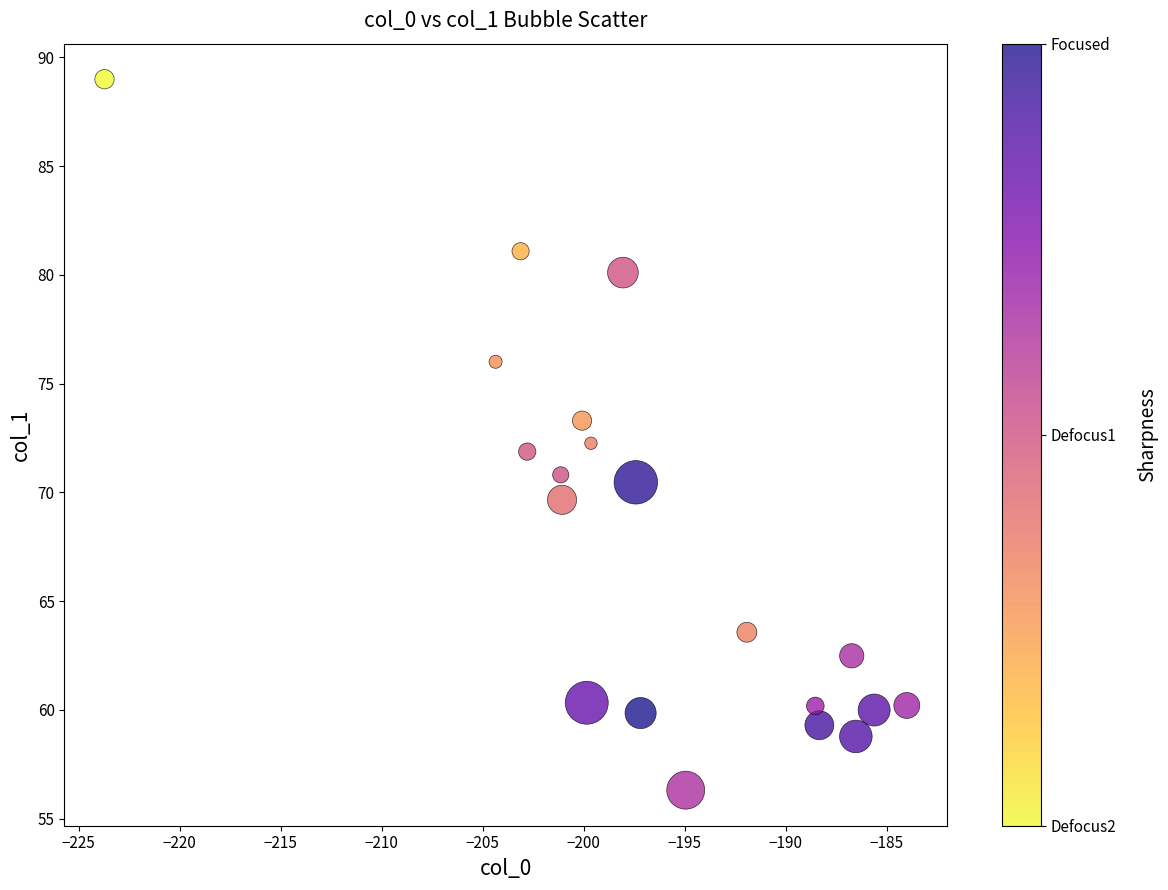

What is the range of Y values (max minus min)?

32.7